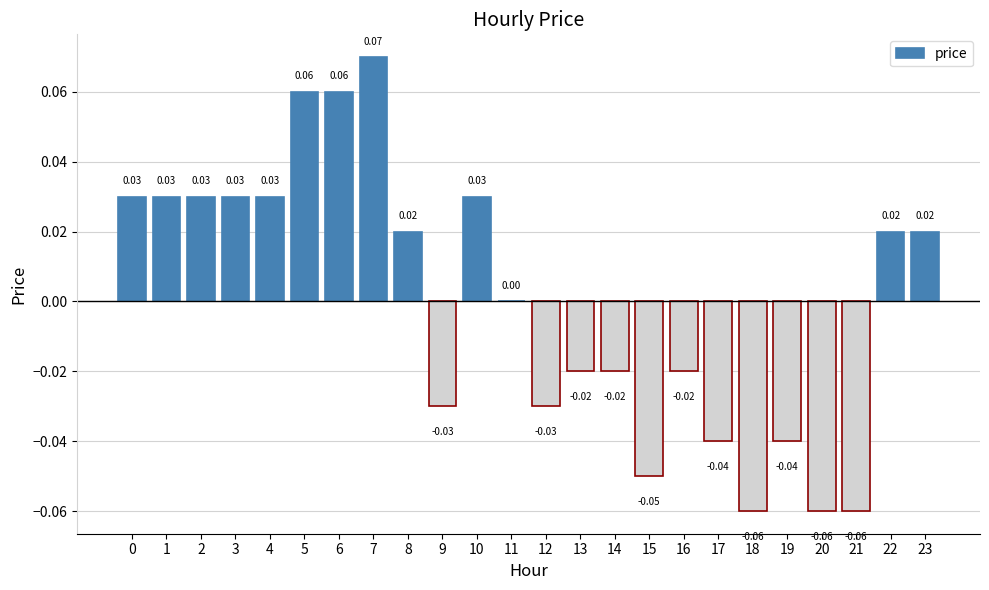

How many distinct data groups are displayed?

1